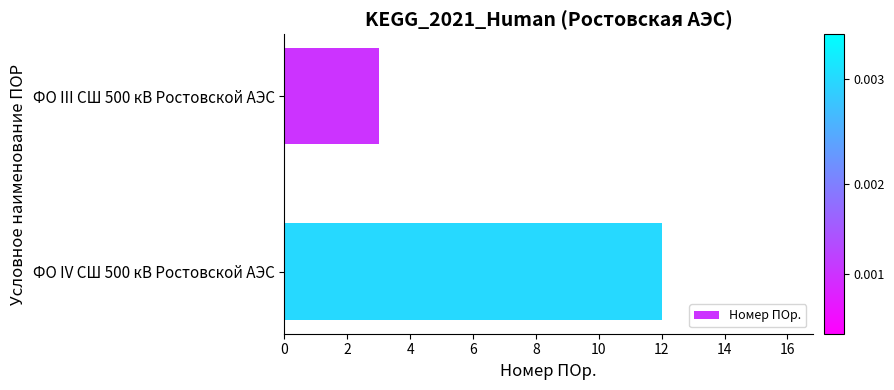

The value at ФО IV СШ 500 кВ Ростовской АЭС is 18. True or false?

False